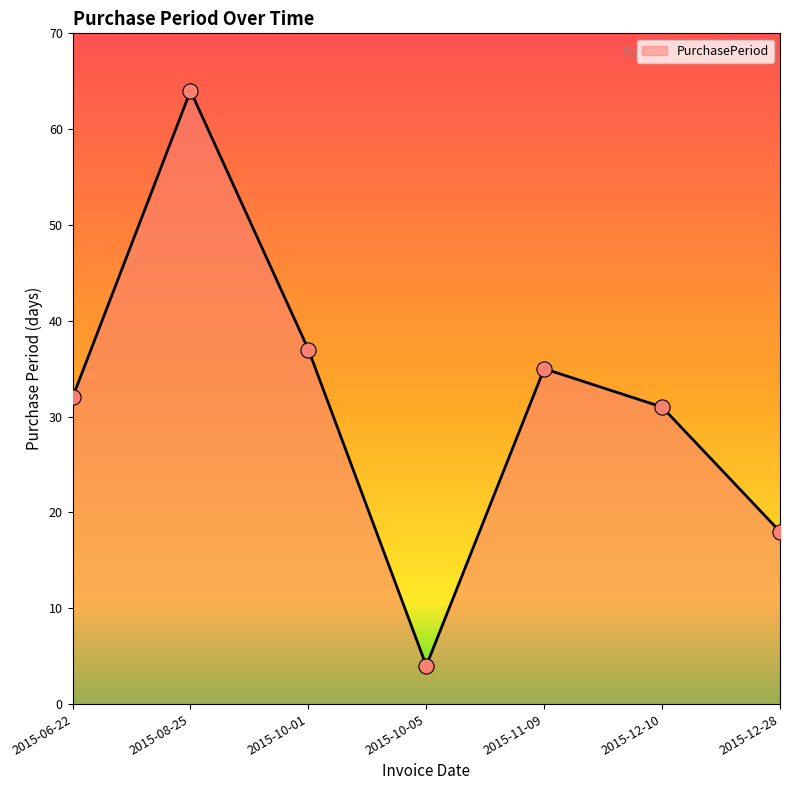

Approximately how many times larger is the value at 2015-10-01 compared to 2015-08-25?

0.6